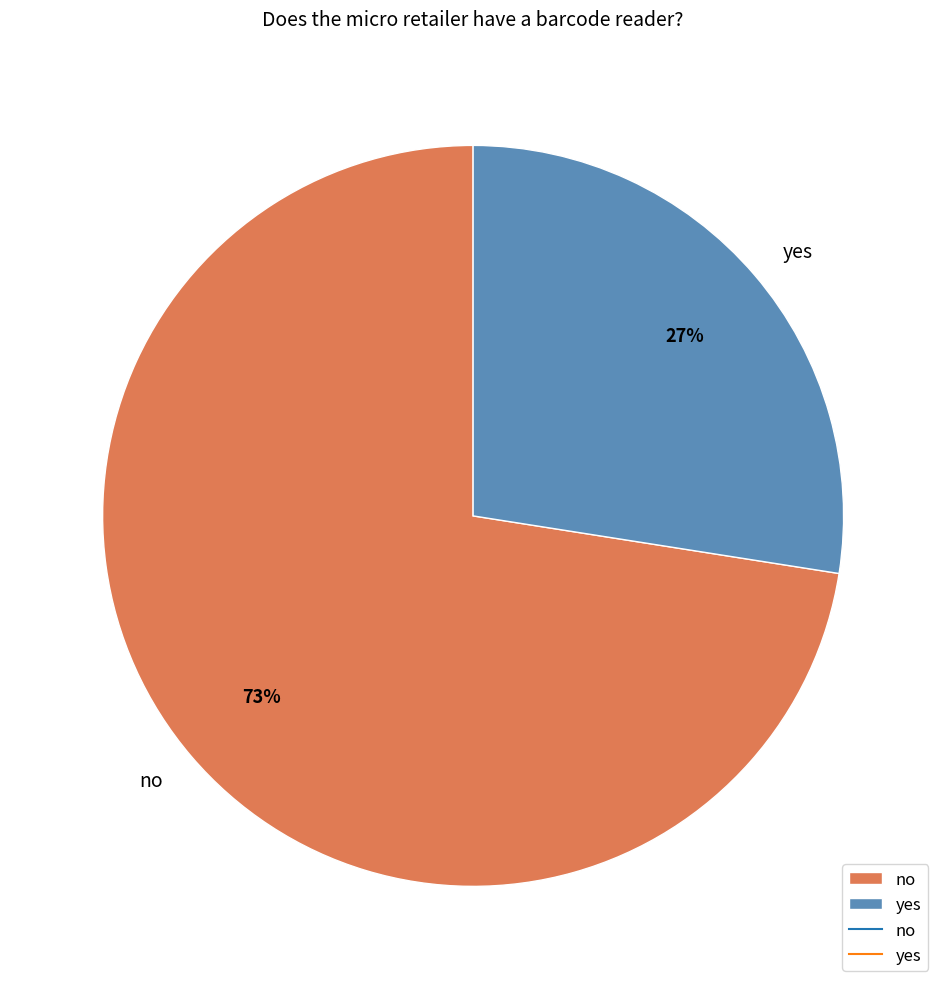

Which has a higher value, yes or no?

no